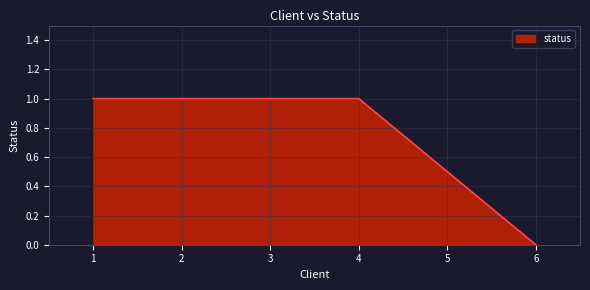

Which category has the lowest value across all series?

6